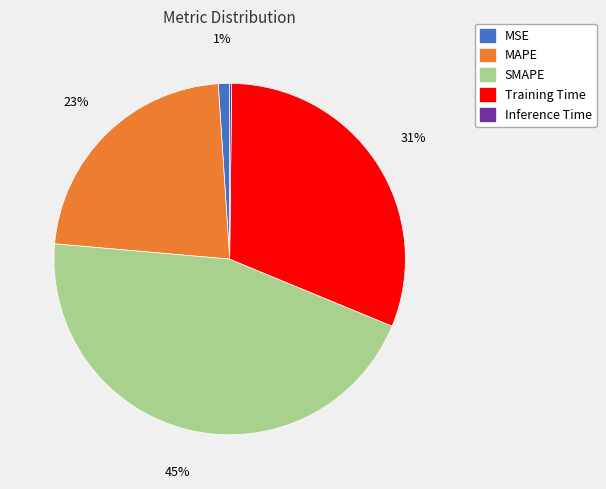

Combined, do MAPE and MSE account for over 50%?

No